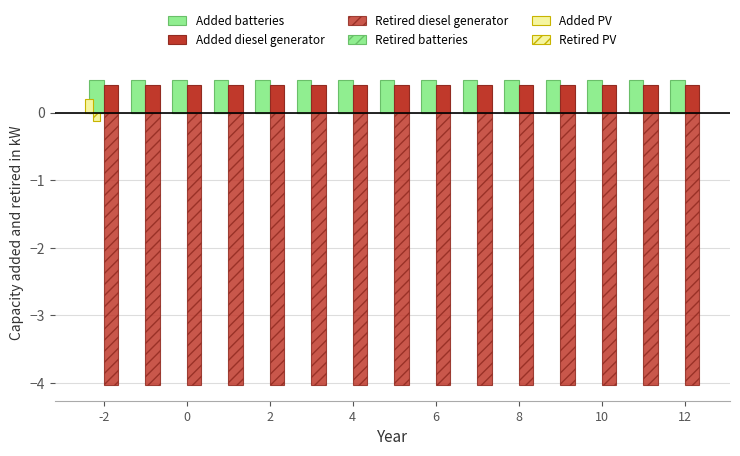

Which series has the largest total across all categories?

Added batteries